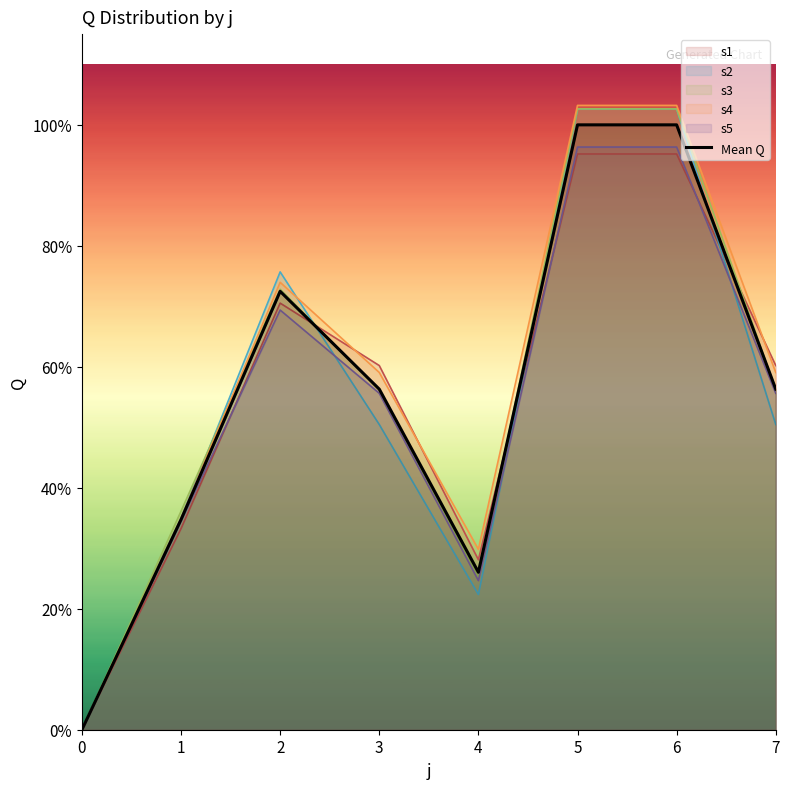

Which category has the highest value across all series?

5